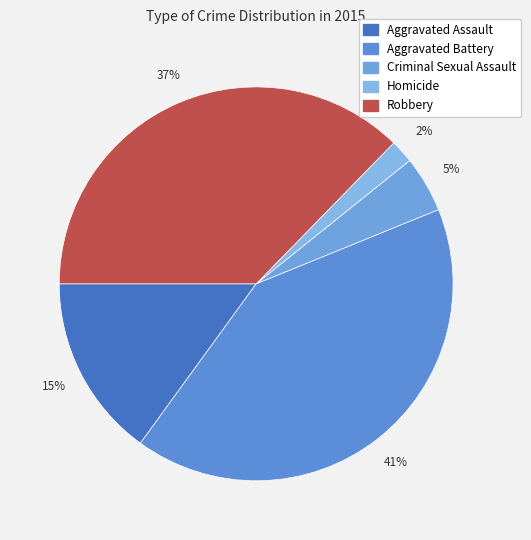

The Aggravated Assault slice represents 27% of the pie. True or false?

False